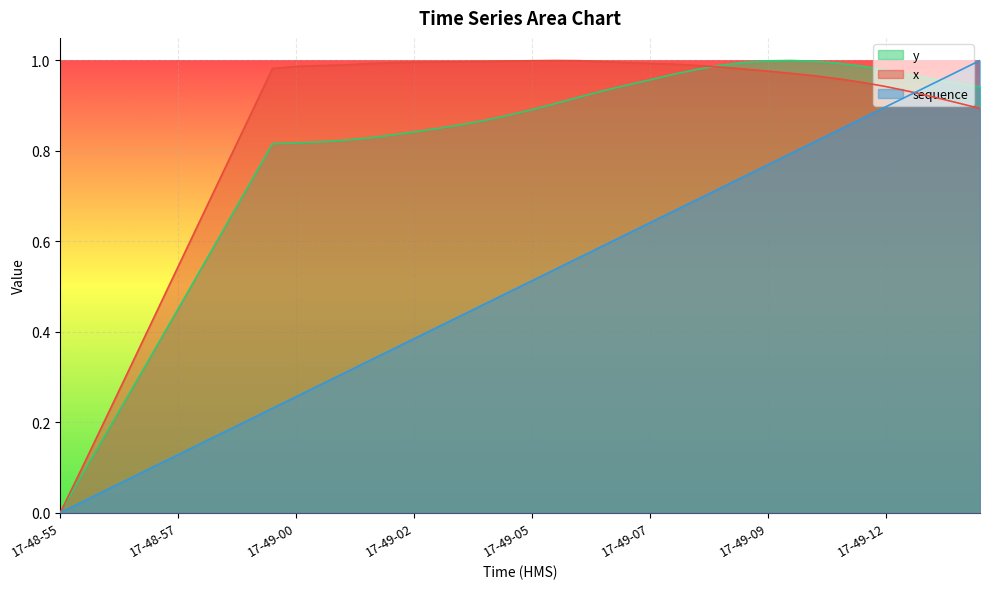

Where do y and sequence first cross each other?

17-49-13 and 17-49-14